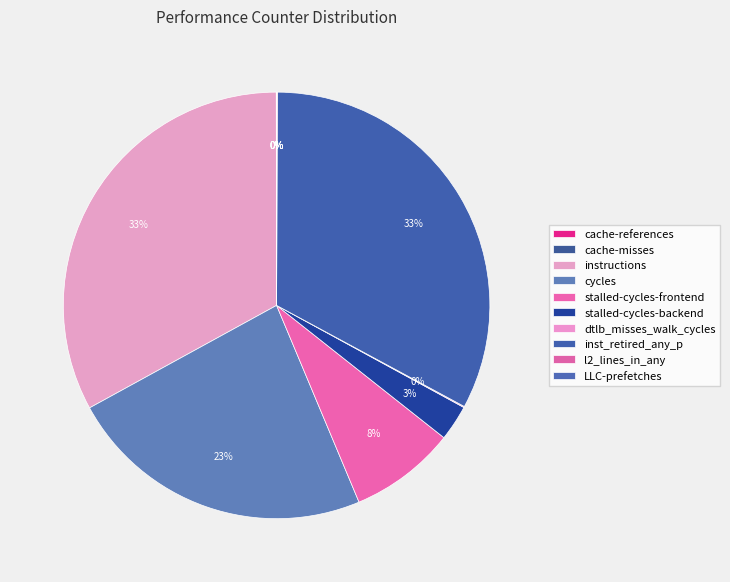

What is the change in value from instructions to dtlb_misses_walk_cycles?

-69185428881